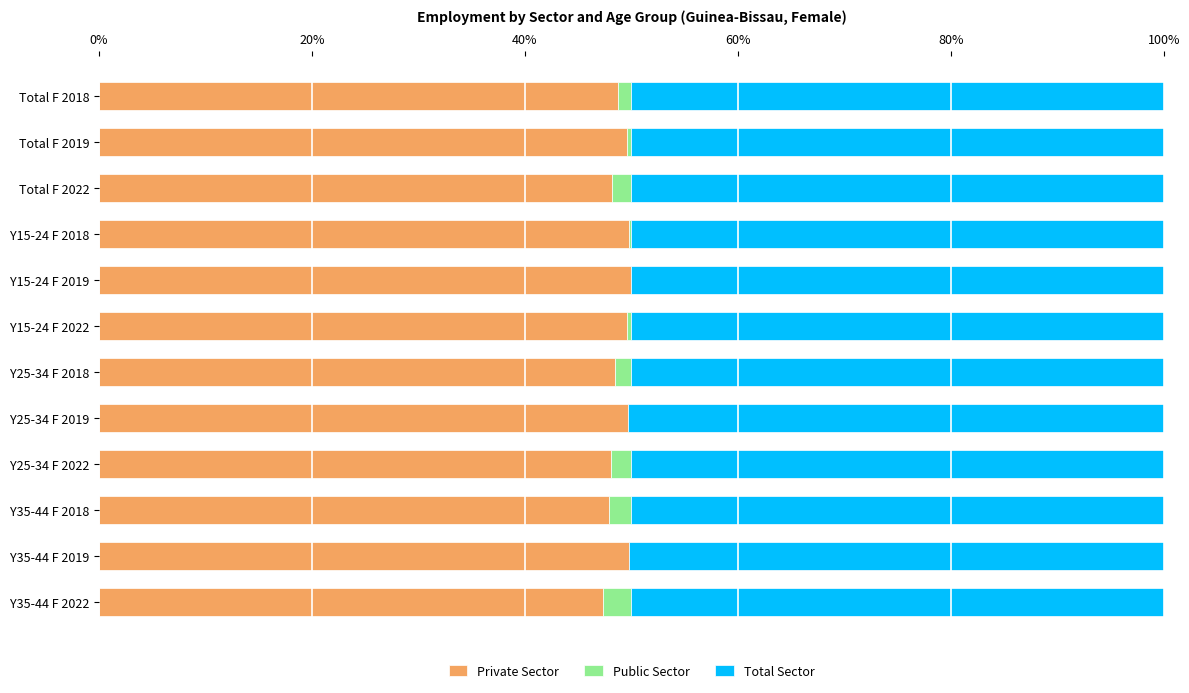

What is the total value across all series at Y35-44 F 2022?

100.0